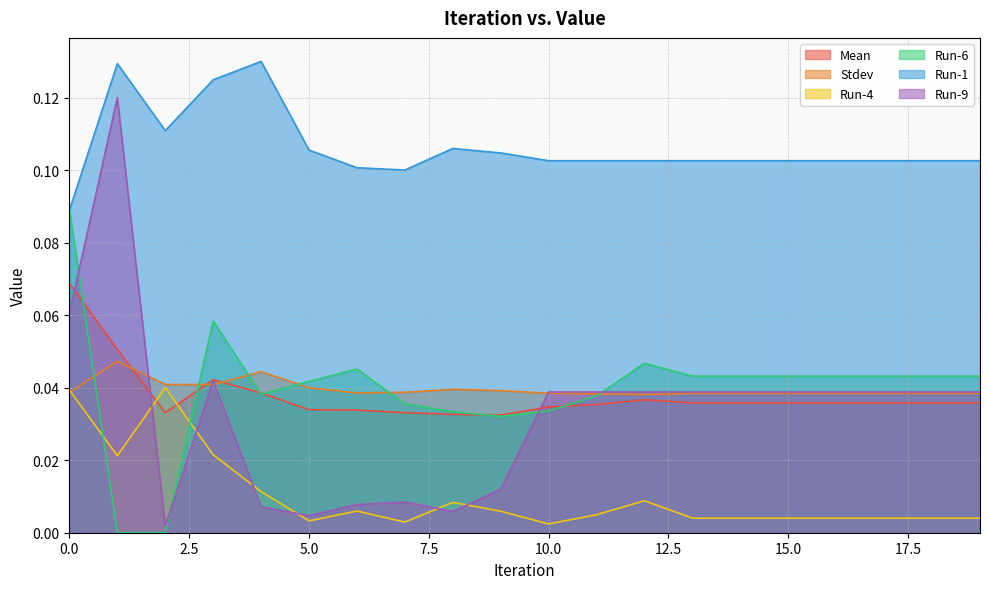

Is the value of Run-9 at 14 greater than the value of Mean at 18?

Yes